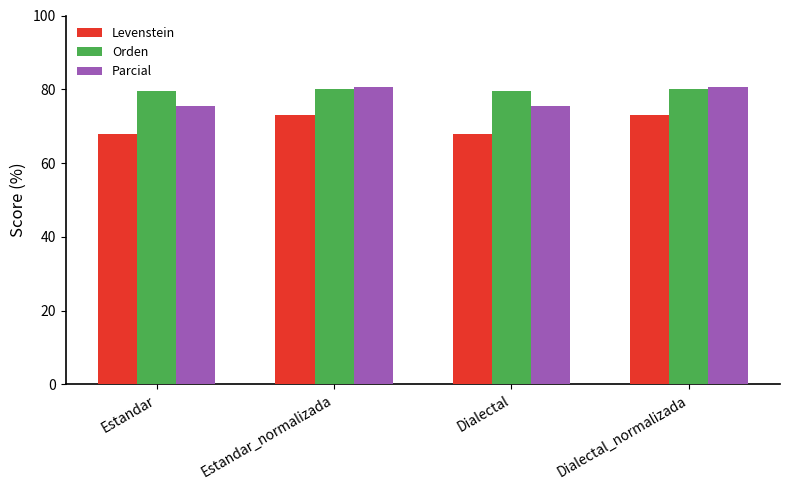

What is the maximum value shown in the chart?

80.7